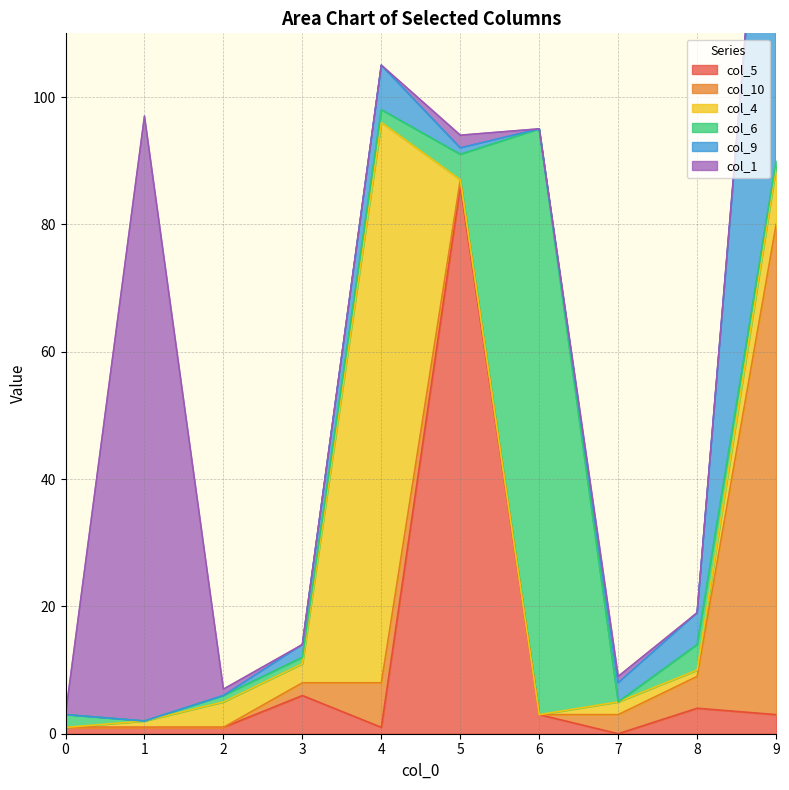

Which series ends up on top after the final intersection of col_5 and col_6?

col_6